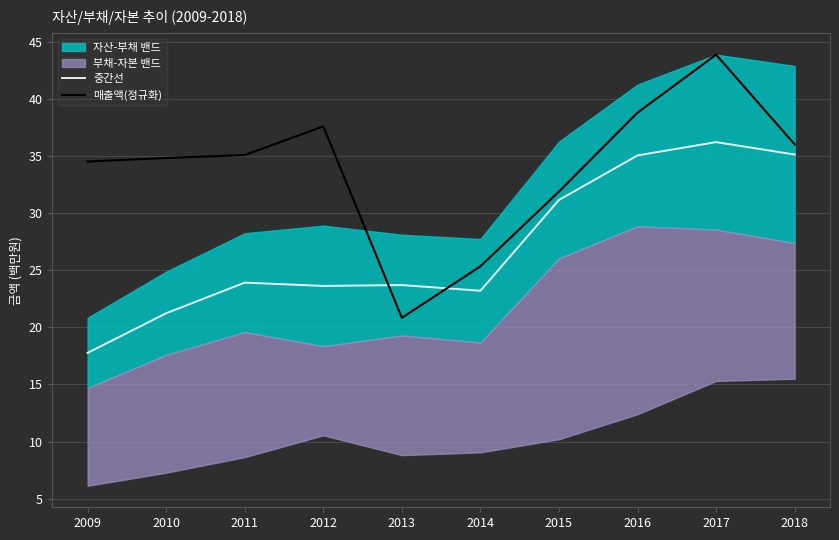

How many lines are shown in the chart?

2